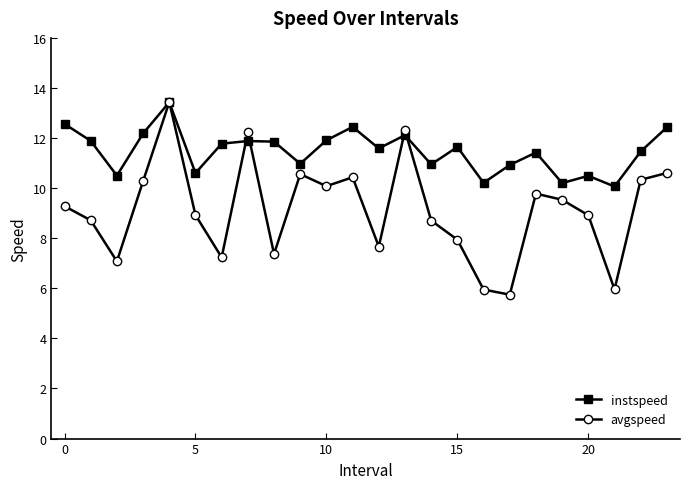

How many data points does each series have?

24